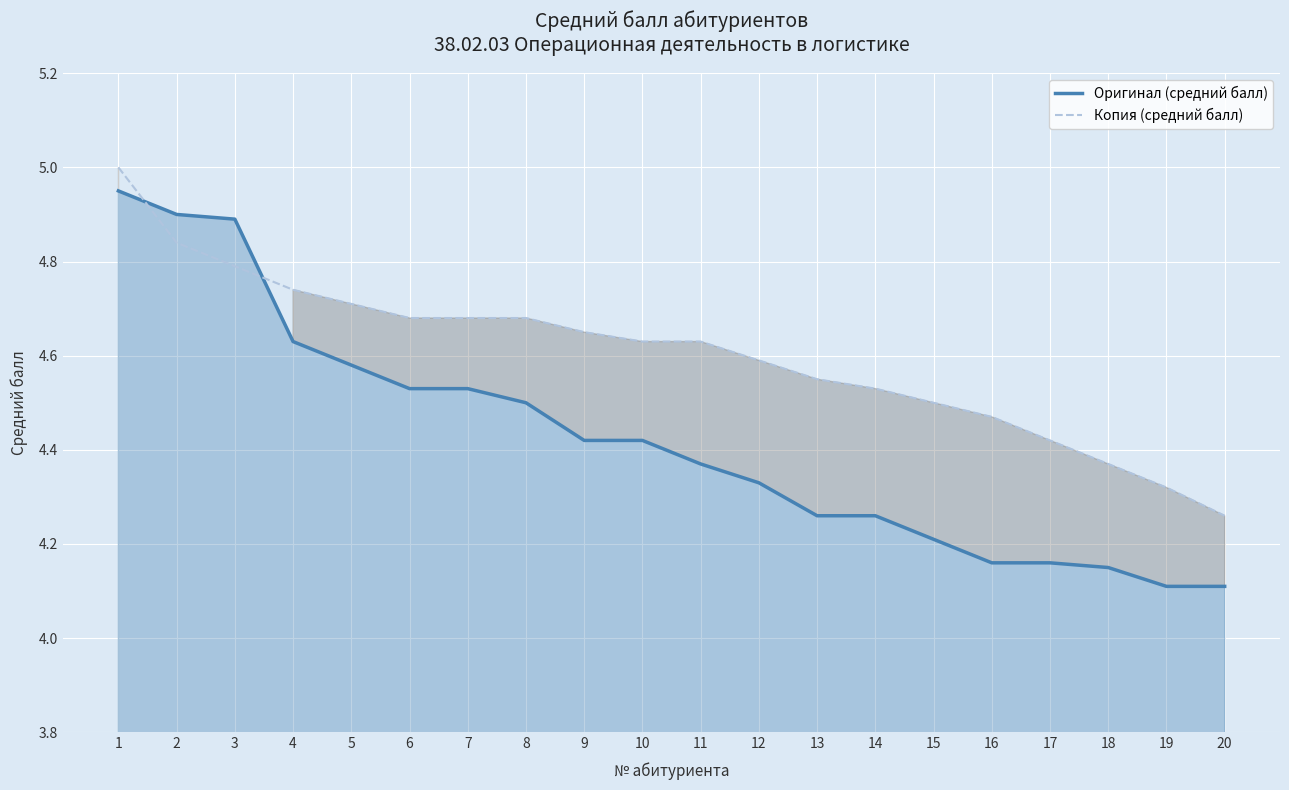

What is the value of the Копия (средний балл) point at the 5th from the left?

4.7